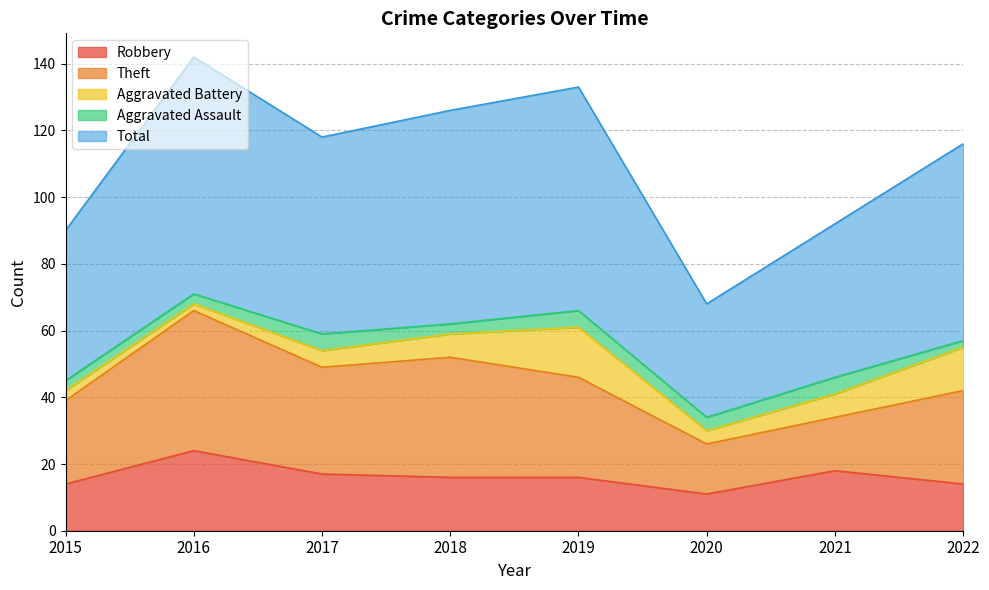

Is it true that Theft equals 10 at 2020?

False